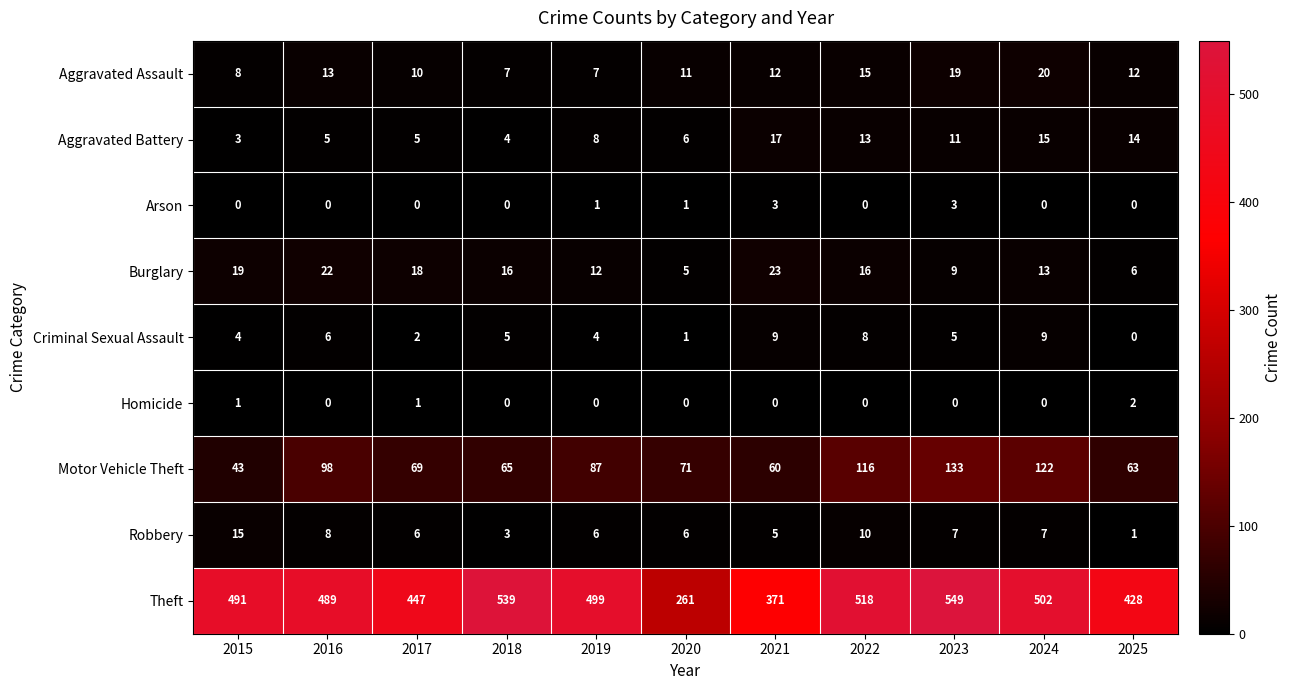

What is the spread (max minus min) of values at 2018?

539